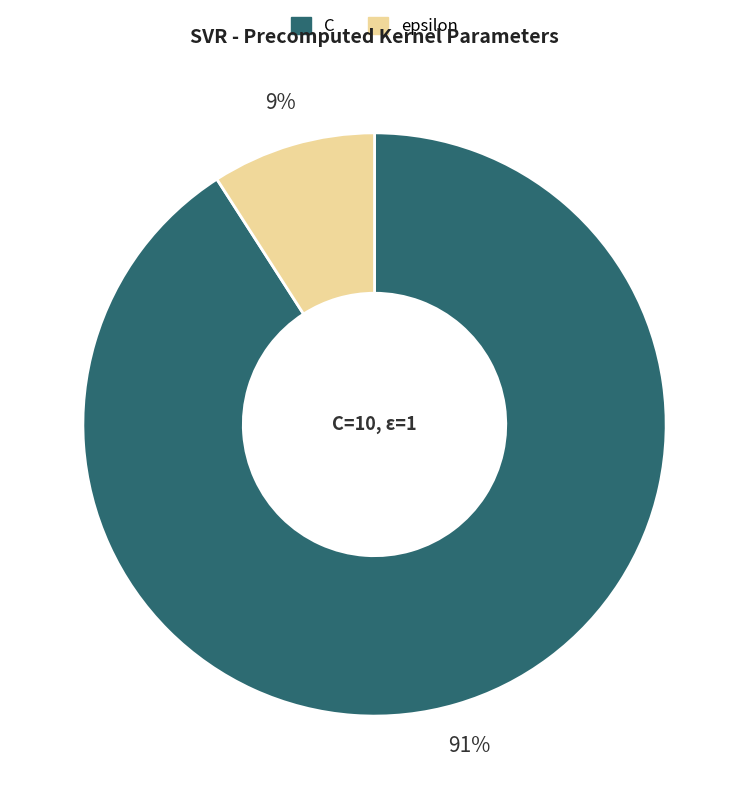

Between epsilon and C, which is larger?

C